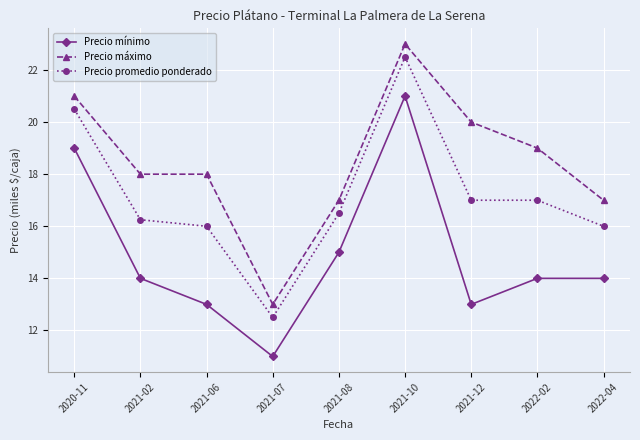

What is the difference between the Precio promedio ponderado values at 2022-04 and 2020-11?

4500